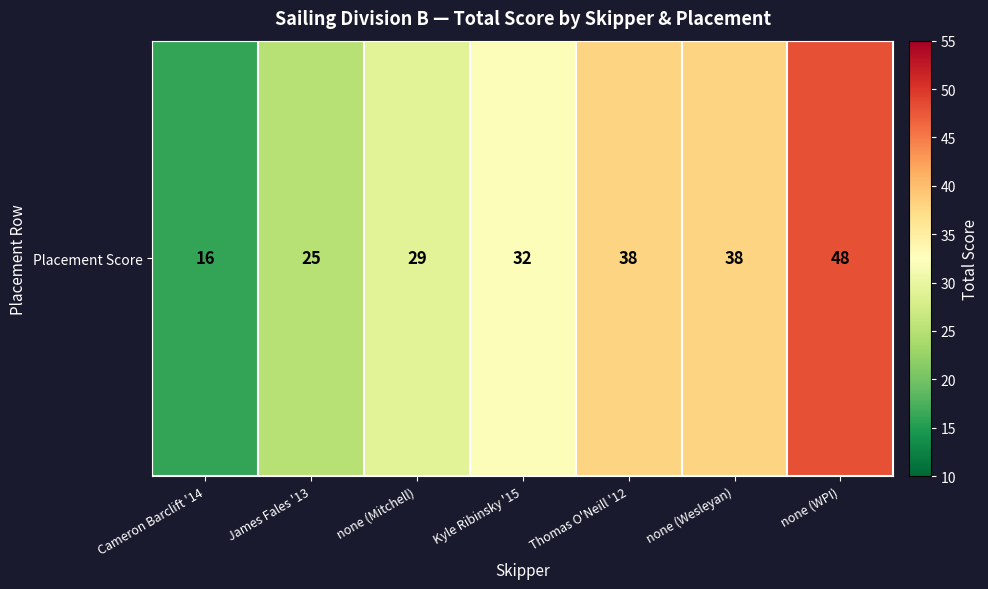

What is the sum of the values at none (Wesleyan) and Thomas O'Neill '12?

76